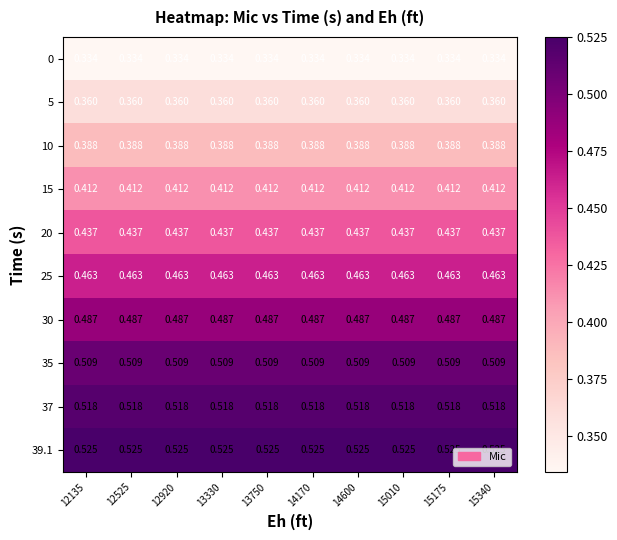

Is the value of 25 at 15175 greater than the value of 10 at 14600?

Yes